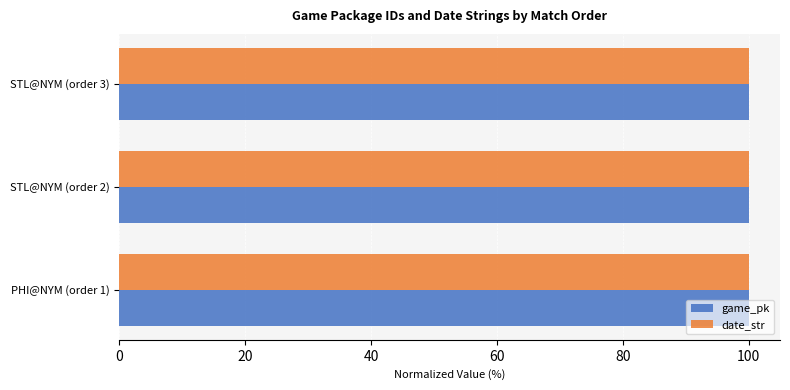

What is the highest value of the date_str series?

100.0